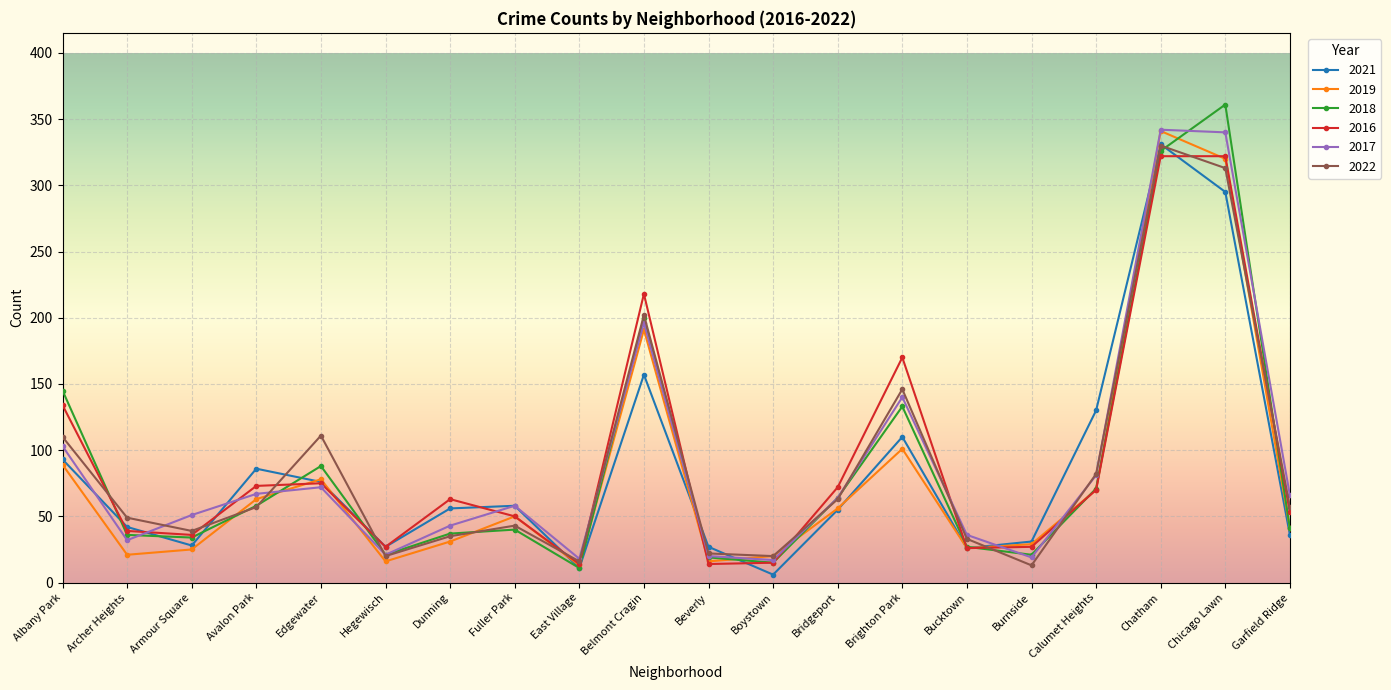

Between which two adjacent categories do 2017 and 2016 first intersect?

Archer Heights and Armour Square